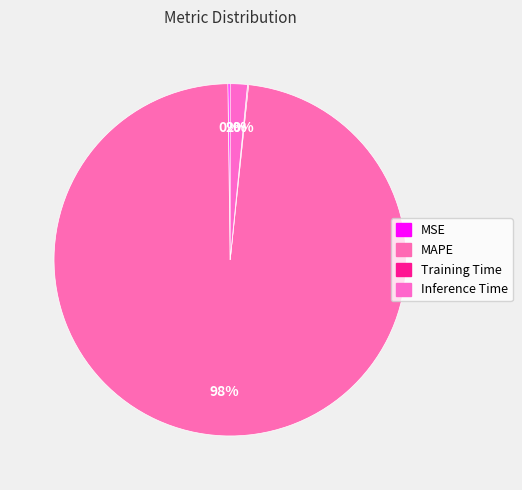

Which category has the biggest portion of the pie?

MAPE